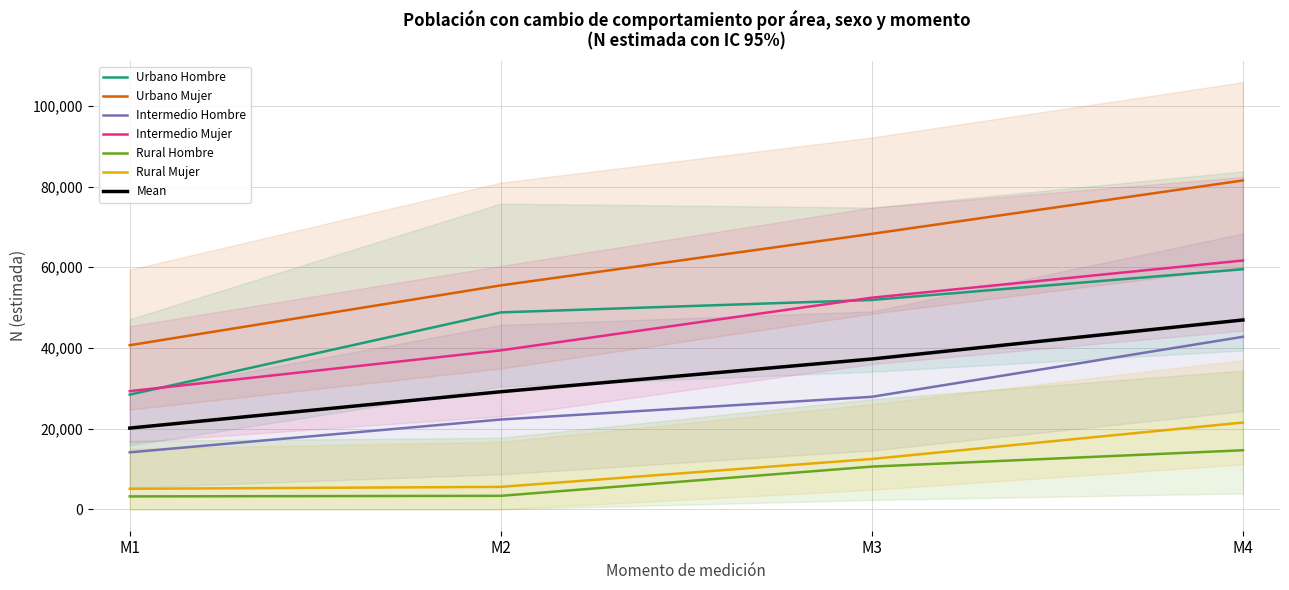

Reading right to left, extract all data points from this chart.

Urbano_Hombre: 59509	51894	48815	28437
Urbano_Mujer: 81517	68283	55506	40676
Intermedio_Hombre: 42768	27897	22266	14135
Intermedio_Mujer: 61674	52458	39409	29301
Rural_Hombre: 14649	10597	3356	3213
Rural_Mujer: 21519	12487	5572	5099